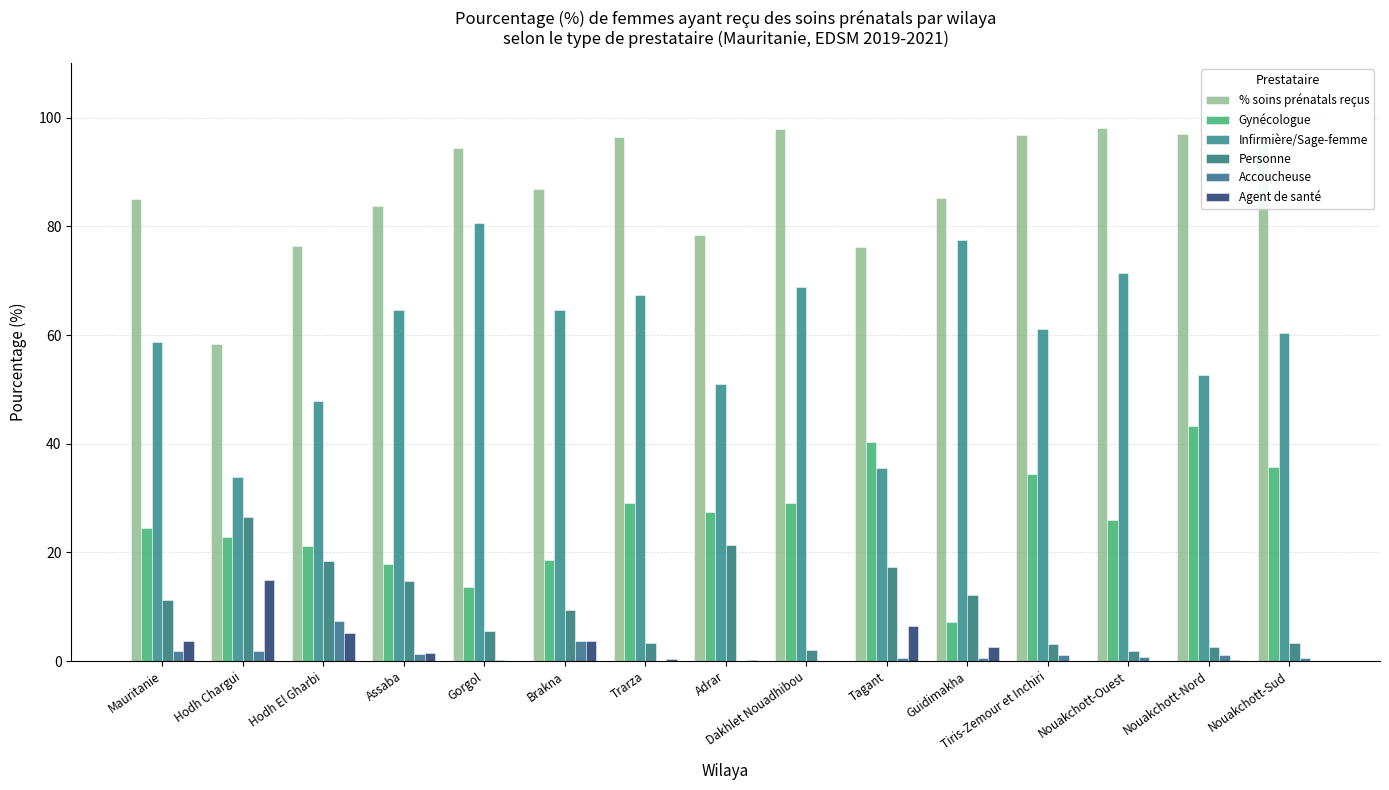

Count the number of data series in this chart.

6